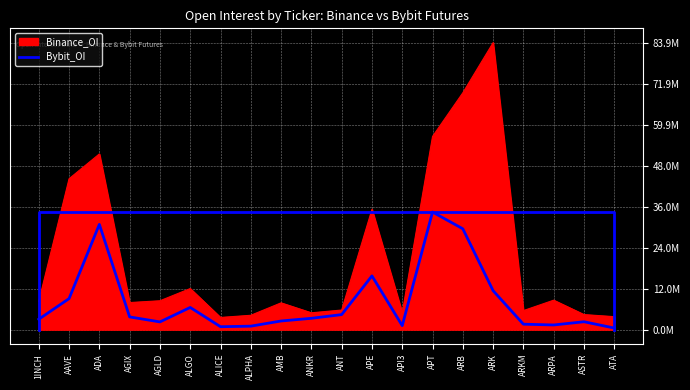

How many data points does each series have?

20